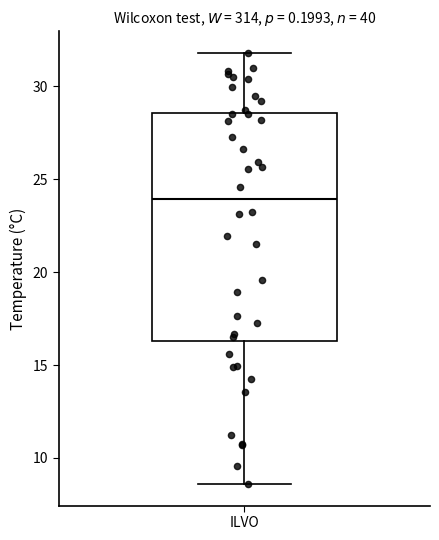

Transcribe this box plot: give where the median line is, the range the box spans, and where the two whiskers end, as read against the y-axis. The values are not printed on the chart, so give them approximately, as read against the axis.

median 24.0, box 16.5 to 28.5, whiskers 8.5 to 32.0